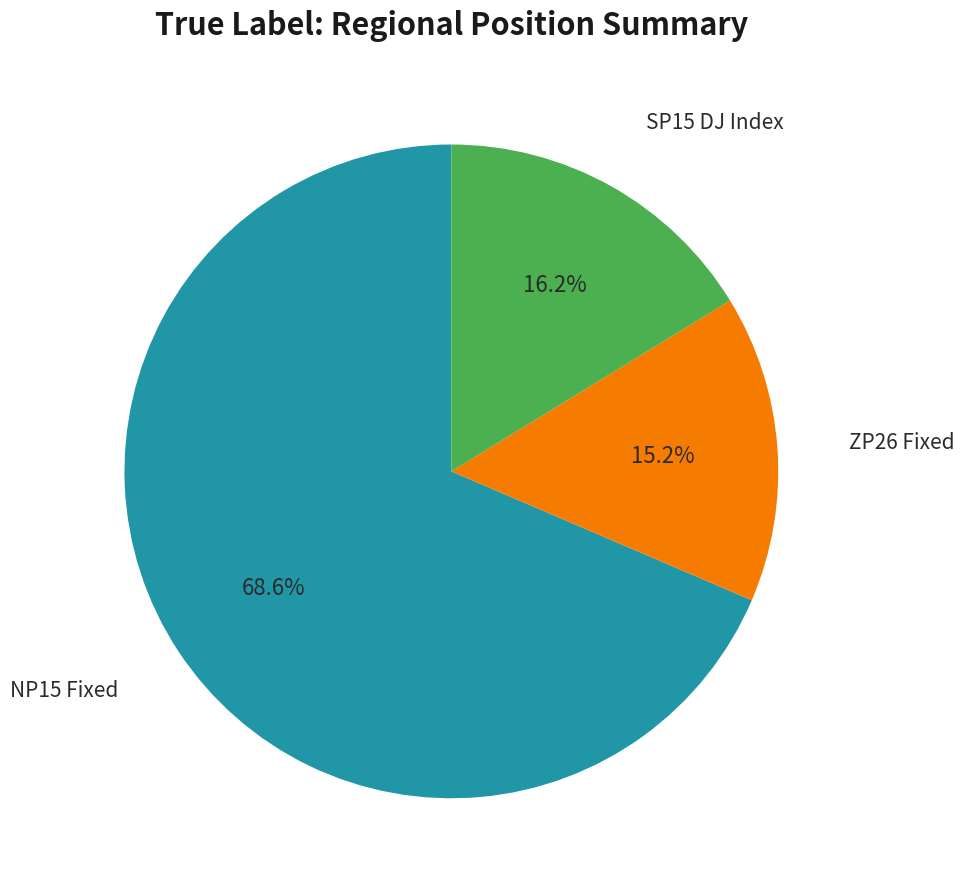

Is it true that ZP26 Fixed is 15% of the pie?

True